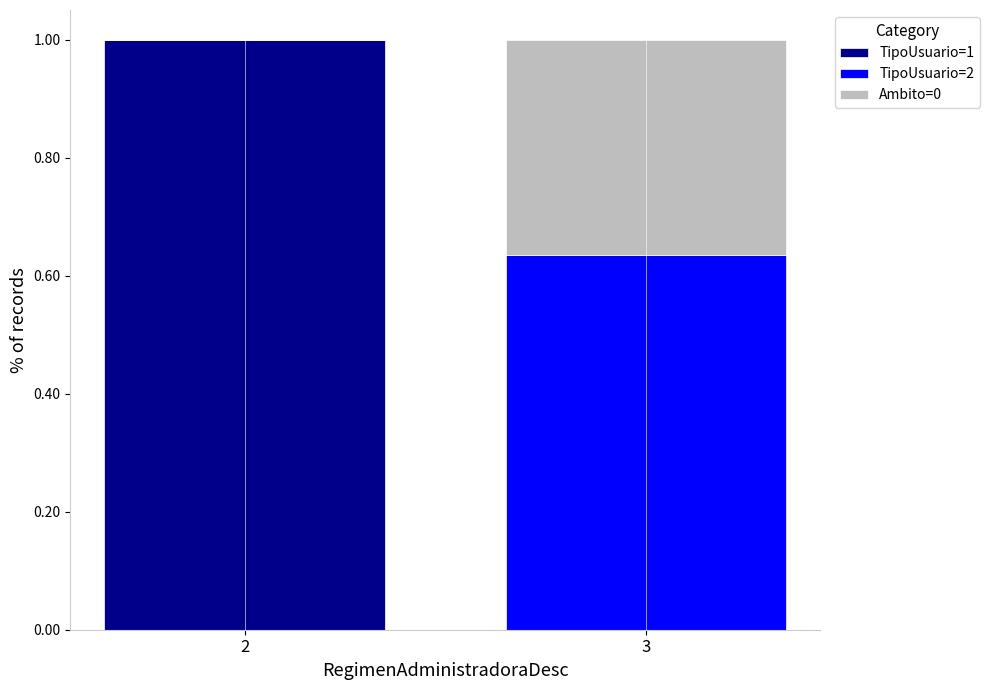

How many categories are shown in the chart?

2